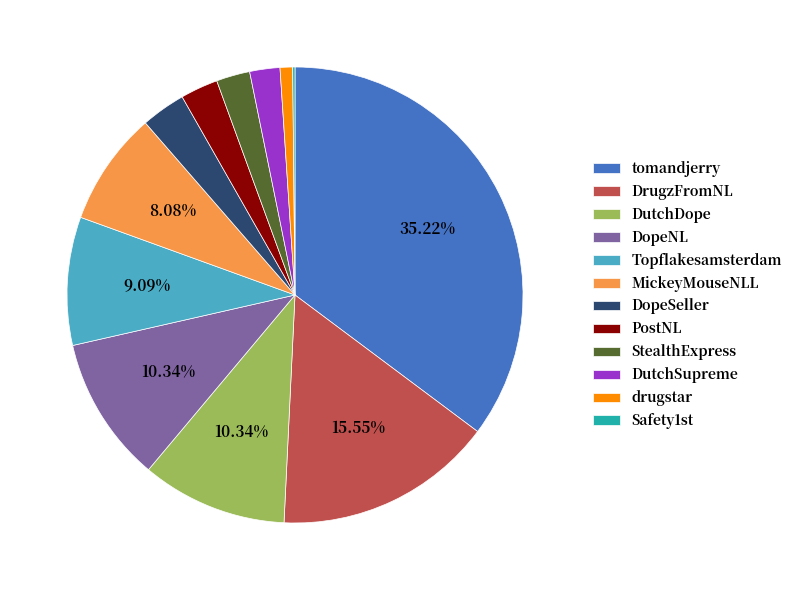

Does DutchSupreme represent more than half of the total?

No